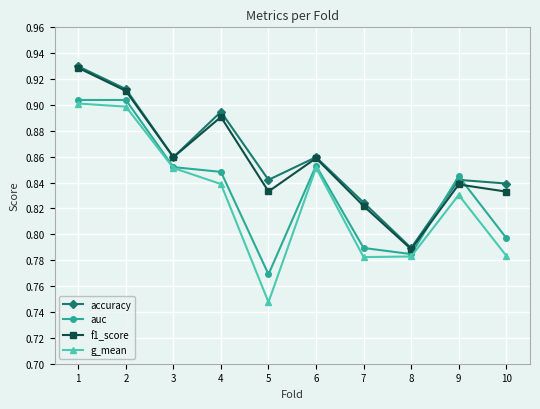

What is the total value across all series at 7?

3.2